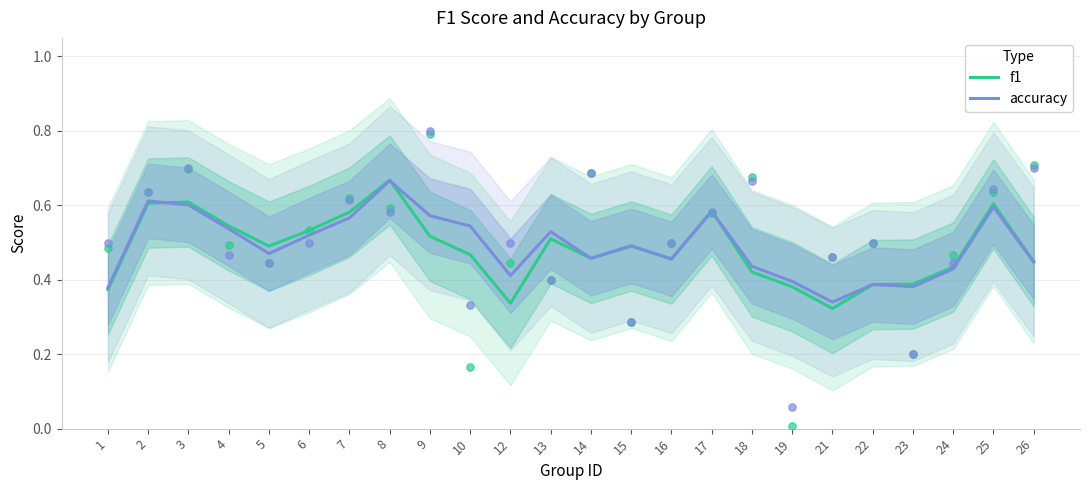

At which category is the sum across all series the highest?

8